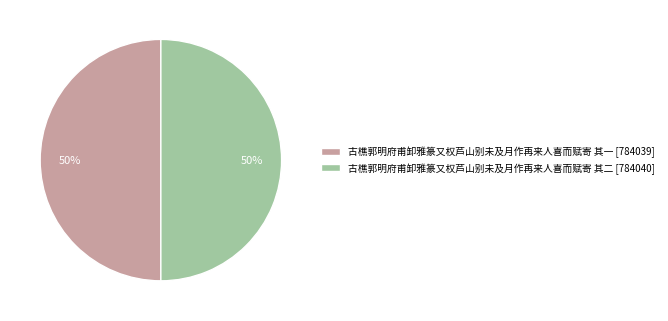

Is it true that 古樵郭明府甫卸雅篆又权芦山别未及月作再来人喜而赋寄 其二 is 41% of the pie?

False